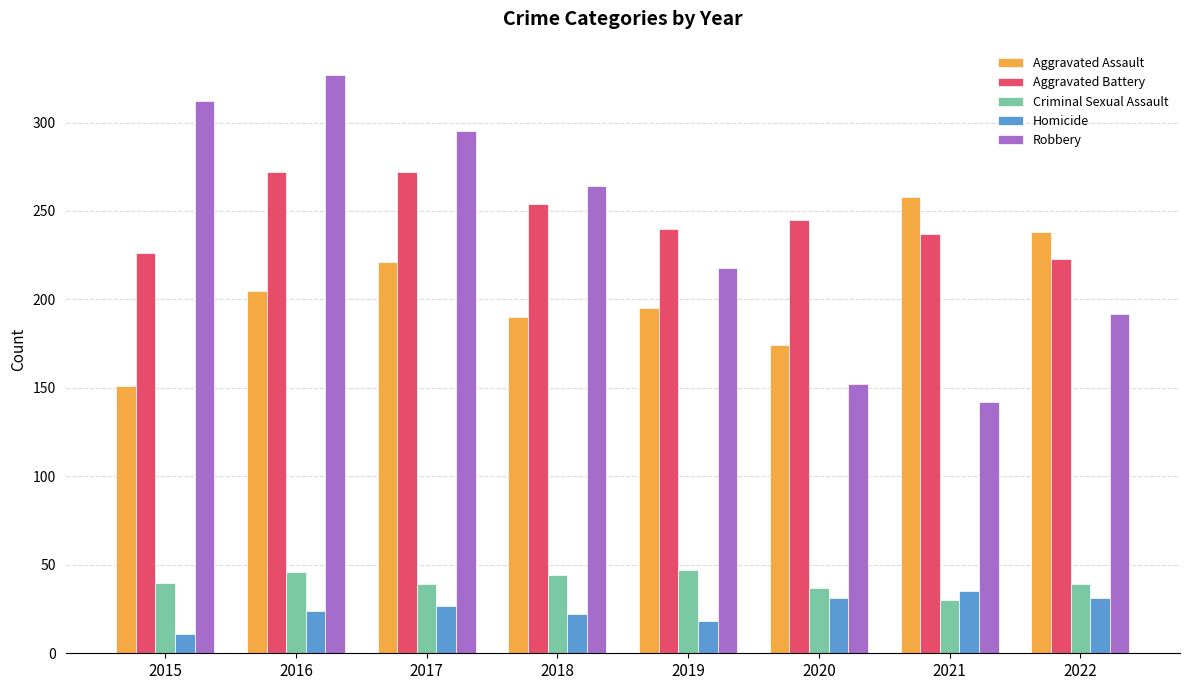

What value does the Aggravated Battery series have at 2018?

254